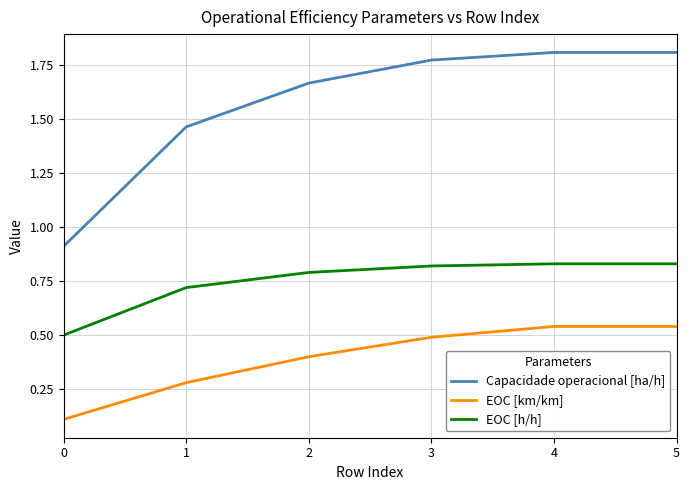

True or false: EOC [h/h] and EOC [km/km] intersect in this chart.

False